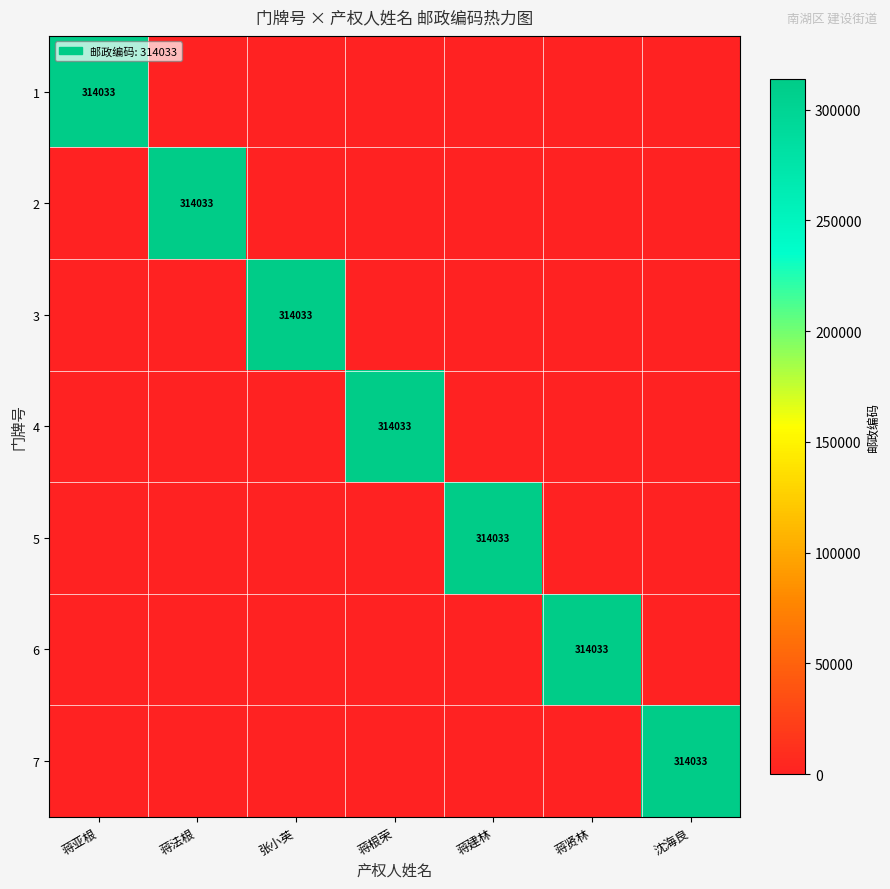

What is the difference between the highest and lowest values at 蒋贤林?

314033